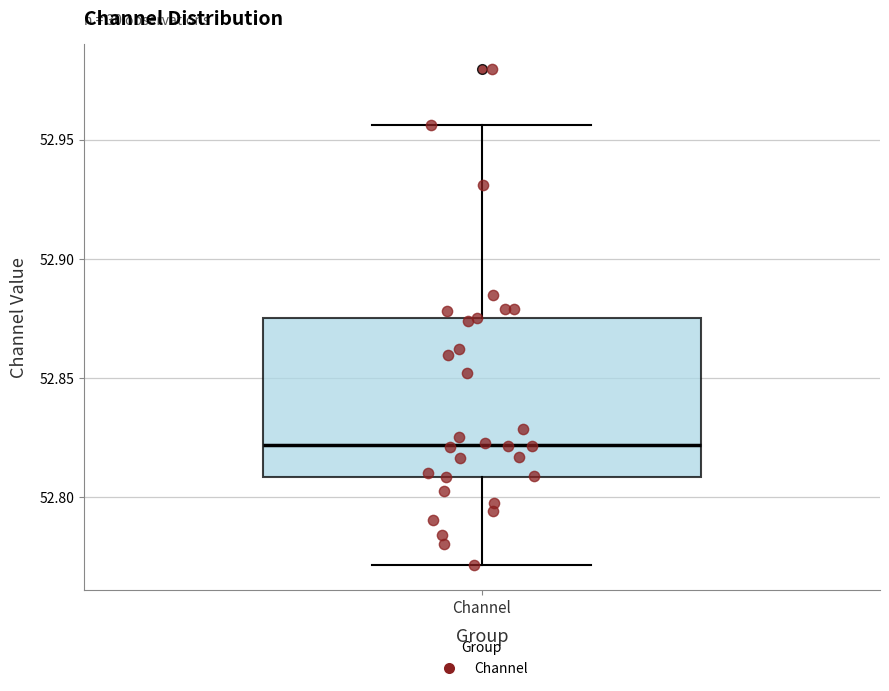

Where is the lower edge of the box for Channel on the y-axis? The values are not printed on the chart, so give them approximately, as read against the axis.

52.810